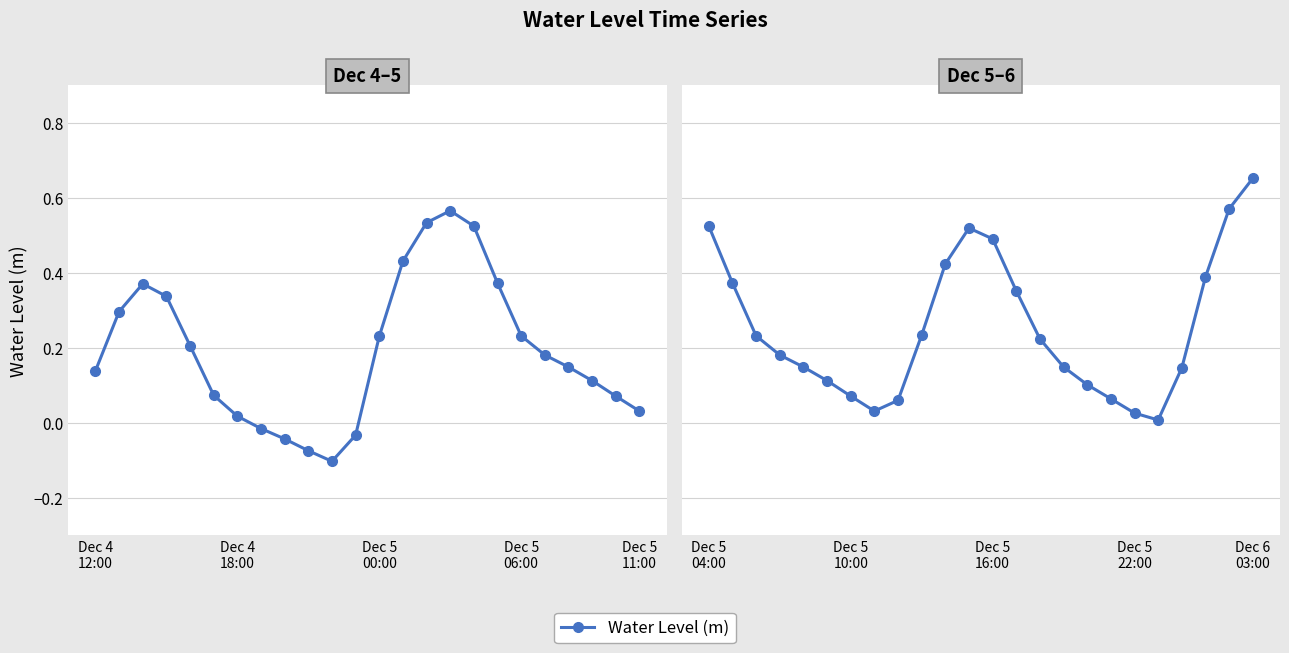

Is it true that the value at 10 is 0.1?

False